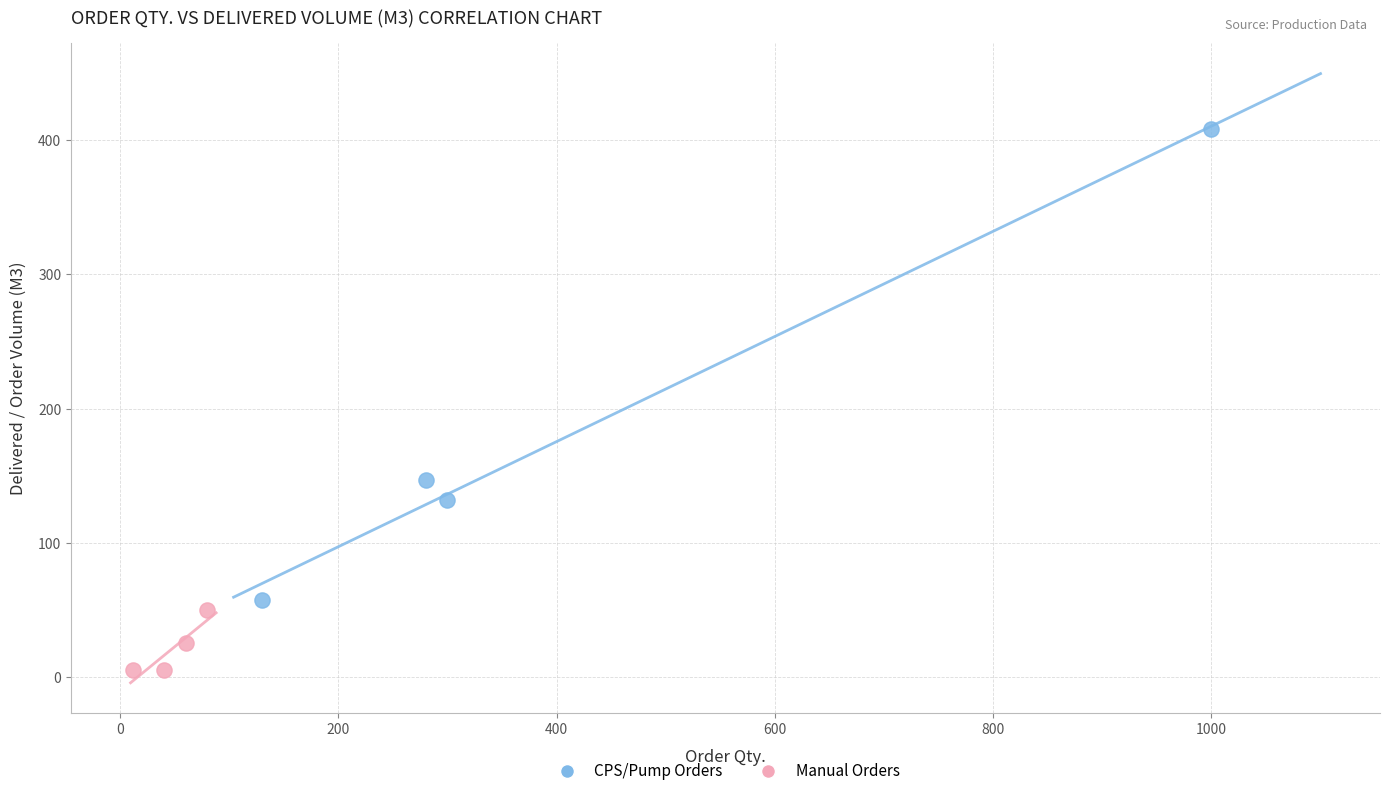

Which series reaches the minimum Y coordinate?

Manual Orders